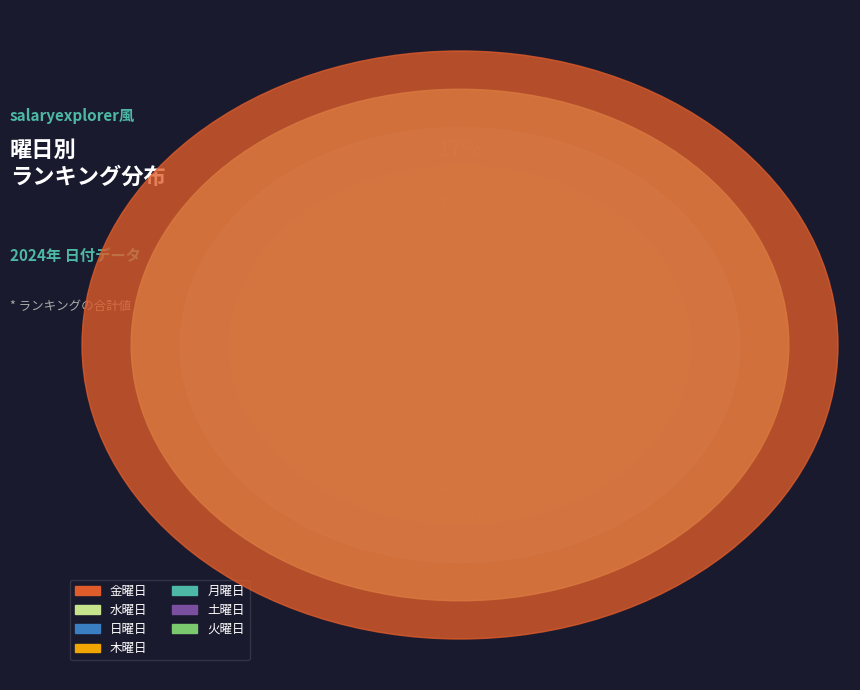

Which has a higher value, 土 or 月?

土